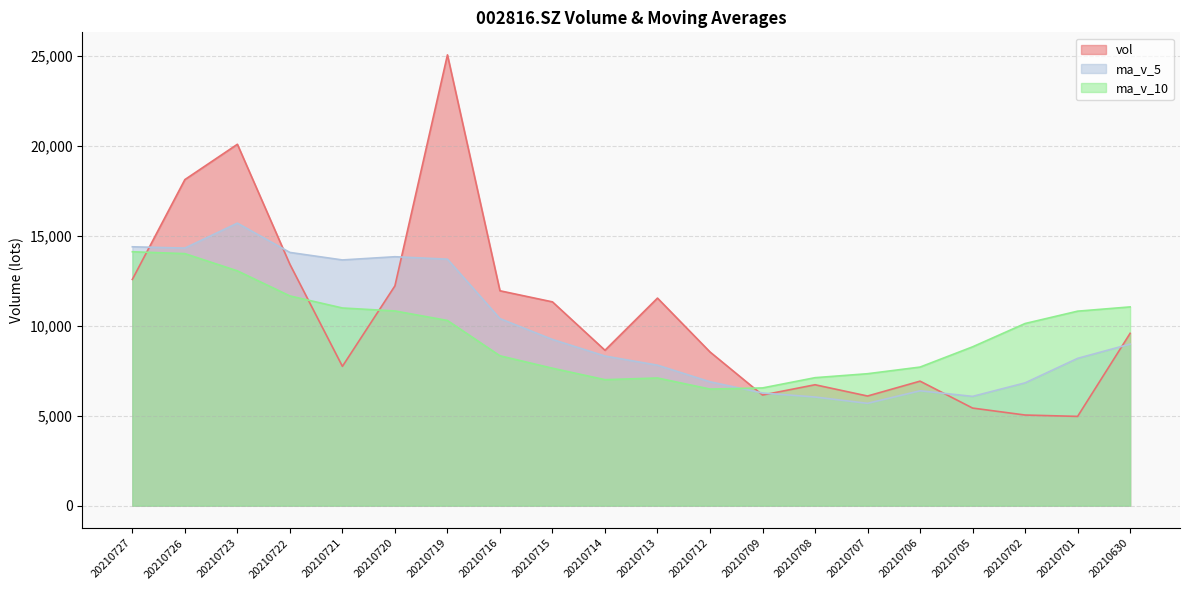

How many interior local peaks does the ma_v_5 series have?

3